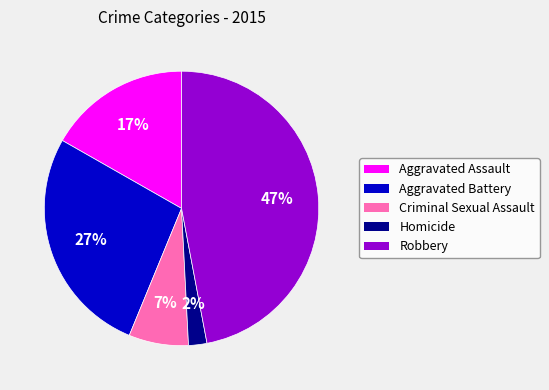

True or false: Criminal Sexual Assault accounts for 7% of the total.

True